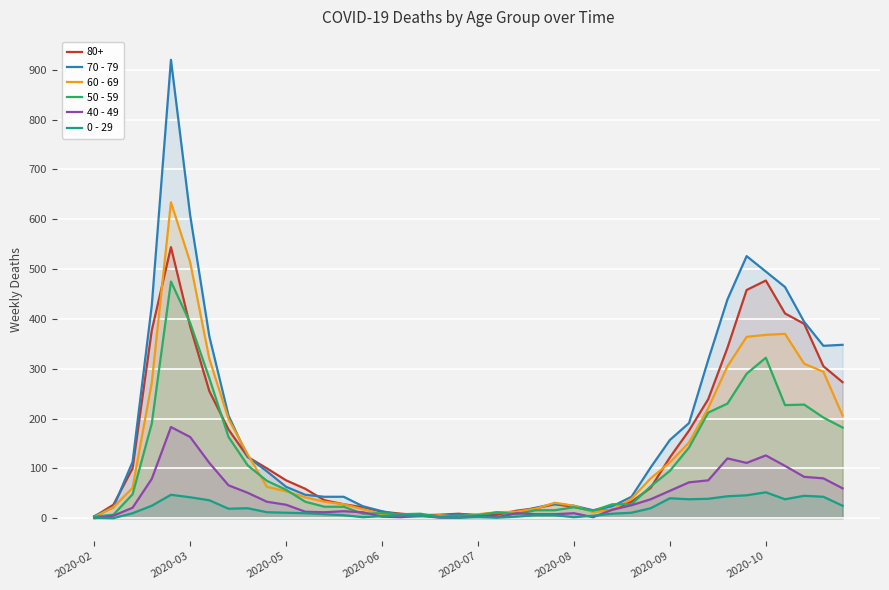

List the series in order of their peak value, lowest first.

0 - 29, 40 - 49, 50 - 59, 80+, 60 - 69, 70 - 79